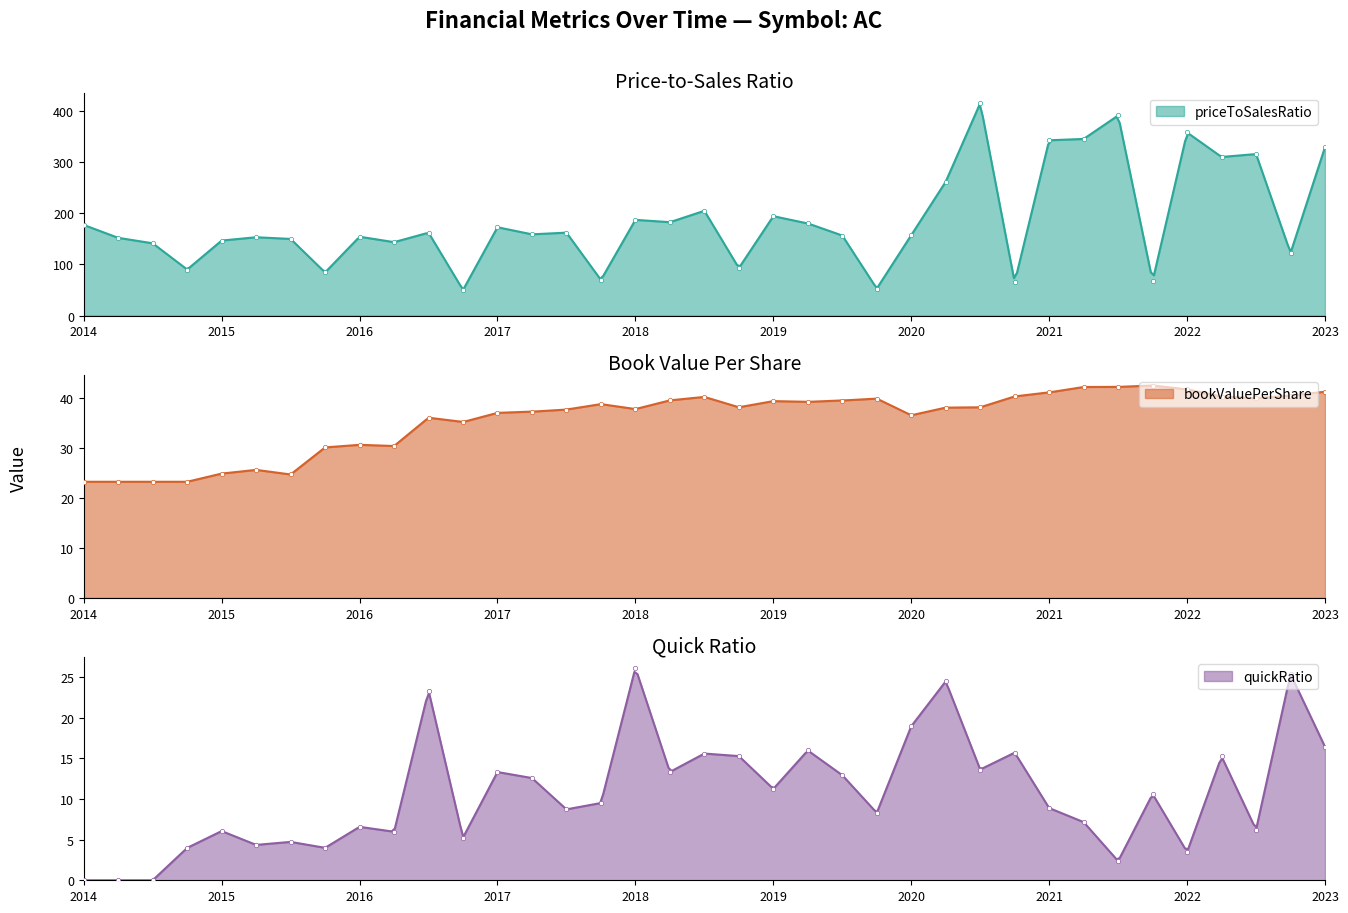

Which series has the largest Y range (max minus min)?

priceToSalesRatio